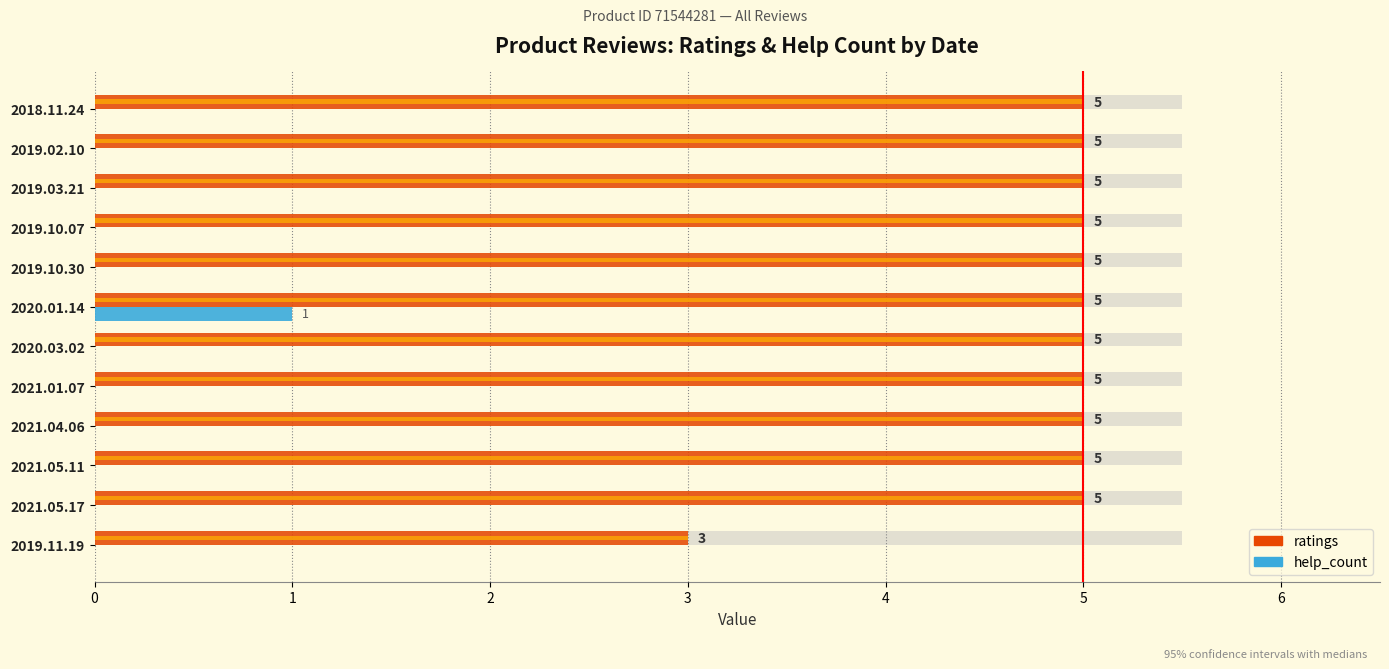

What is the difference between the second highest and minimum values in the ratings series?

2